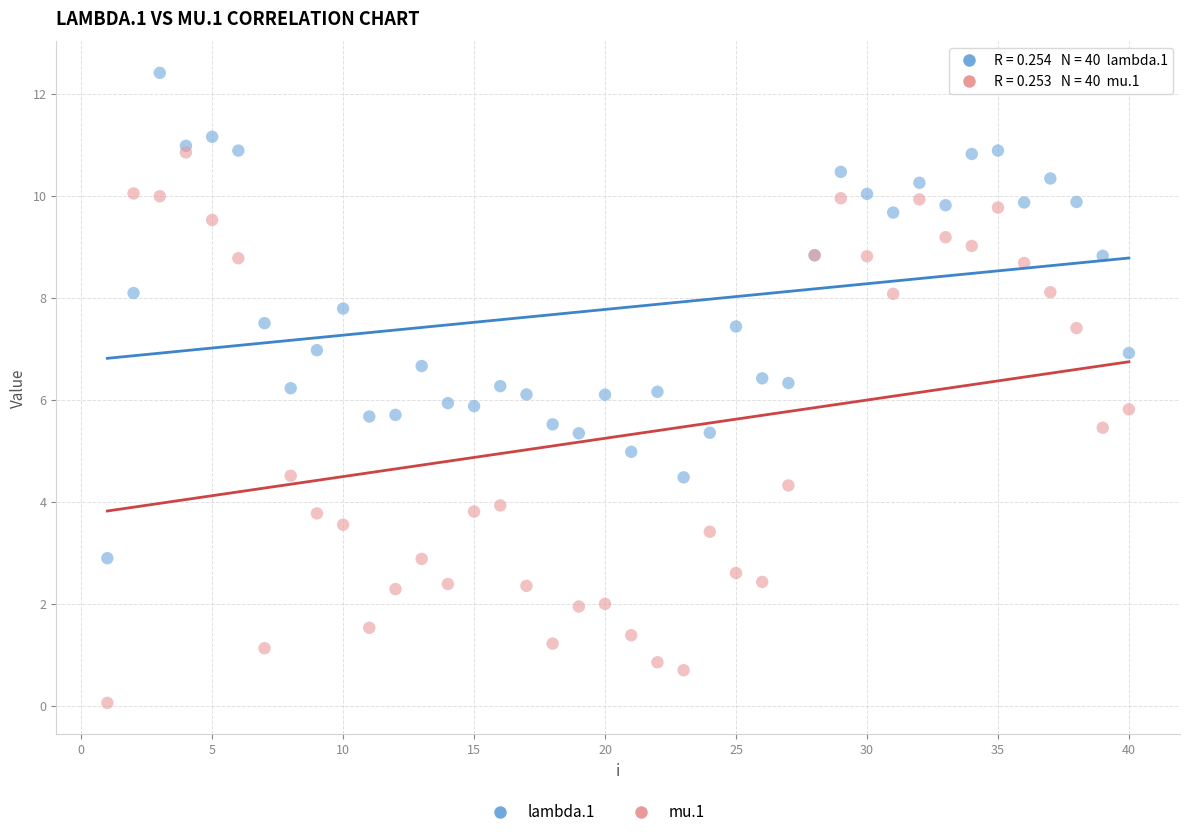

Which series has the largest Y range (max minus min)?

mu.1